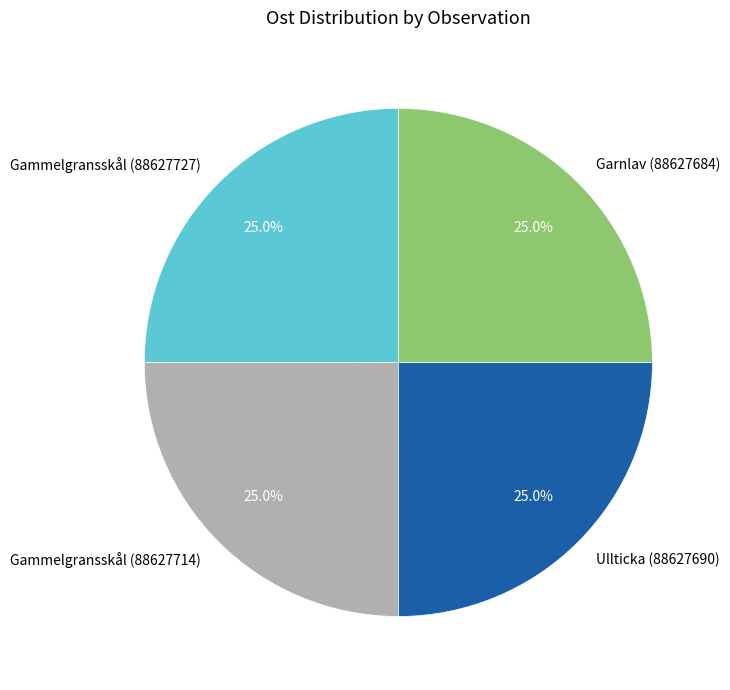

Is it true that Ullticka (88627690) is 25% of the pie?

True